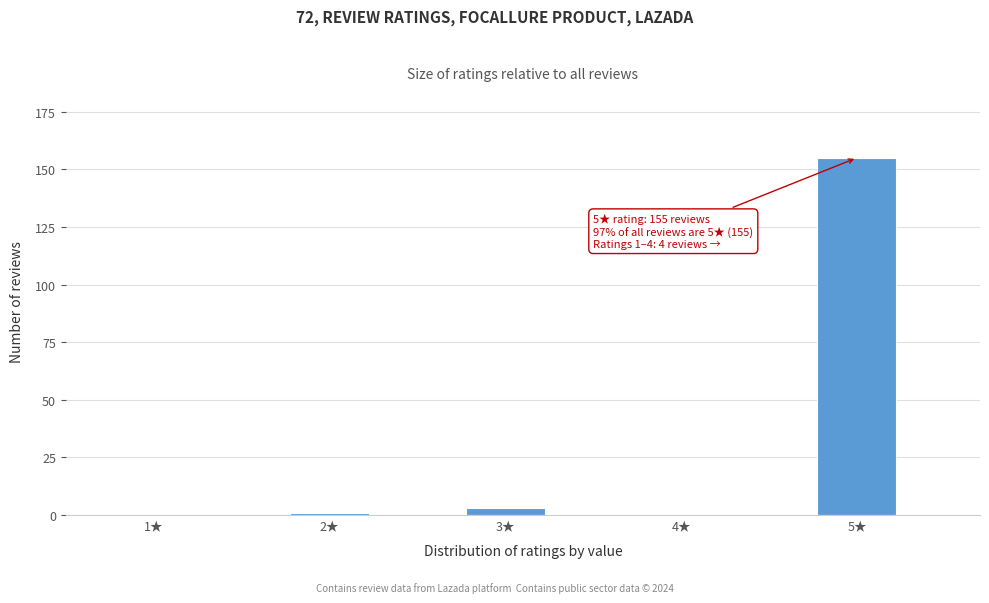

Reading right to left, list all the values displayed in this chart.

5★=155	4★=0	3★=3	2★=1	1★=0